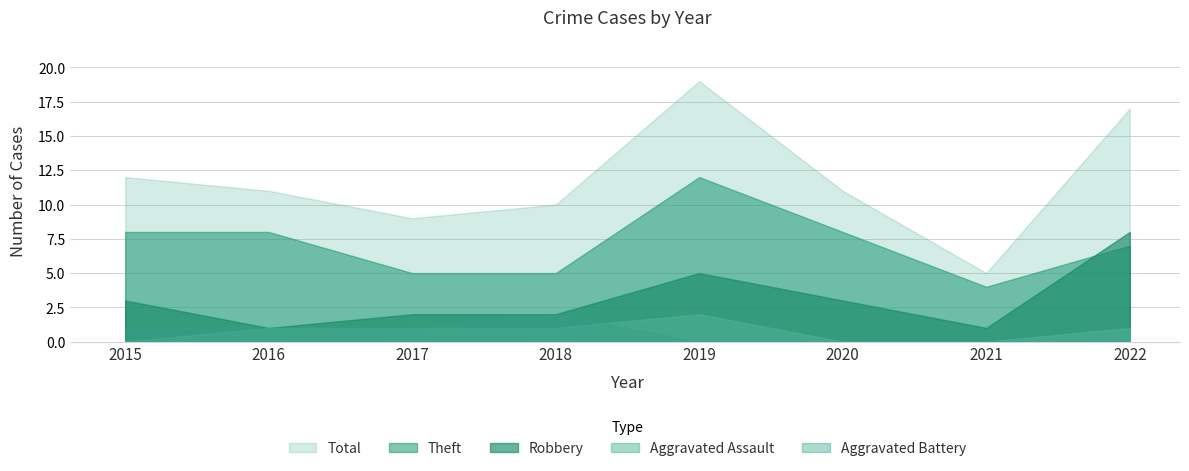

Reading right to left, what are all the values shown in this chart?

Robbery: 2022=8	2021=1	2020=3	2019=5	2018=2	2017=2	2016=1	2015=3
Theft: 2022=7	2021=4	2020=8	2019=12	2018=5	2017=5	2016=8	2015=8
Aggravated Assault: 2022=1	2021=0	2020=0	2019=2	2018=1	2017=1	2016=1	2015=0
Aggravated Battery: 2022=0	2021=0	2020=0	2019=0	2018=2	2017=1	2016=1	2015=1
Total: 2022=17	2021=5	2020=11	2019=19	2018=10	2017=9	2016=11	2015=12